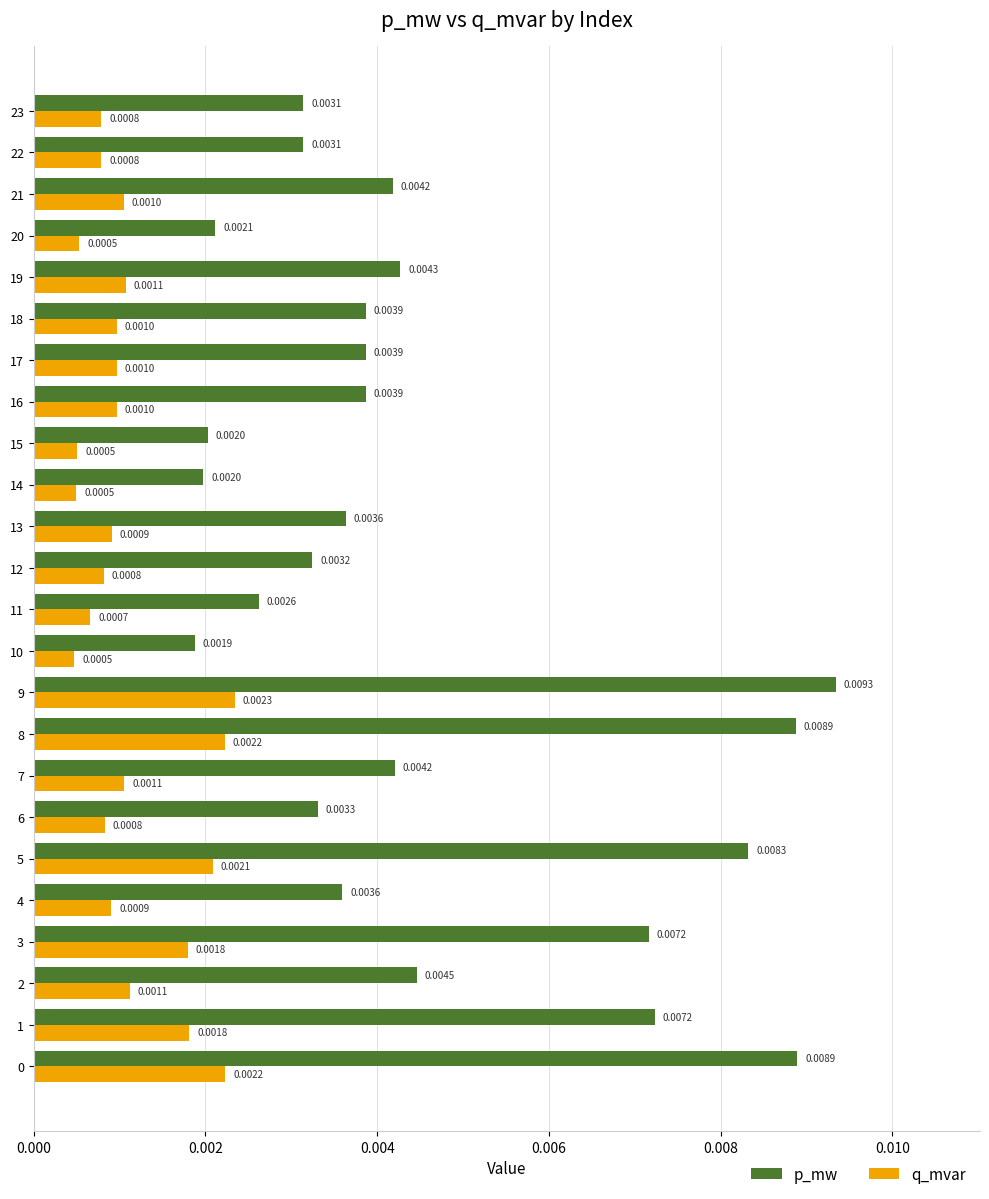

Which series has the widest spread of values?

p_mw